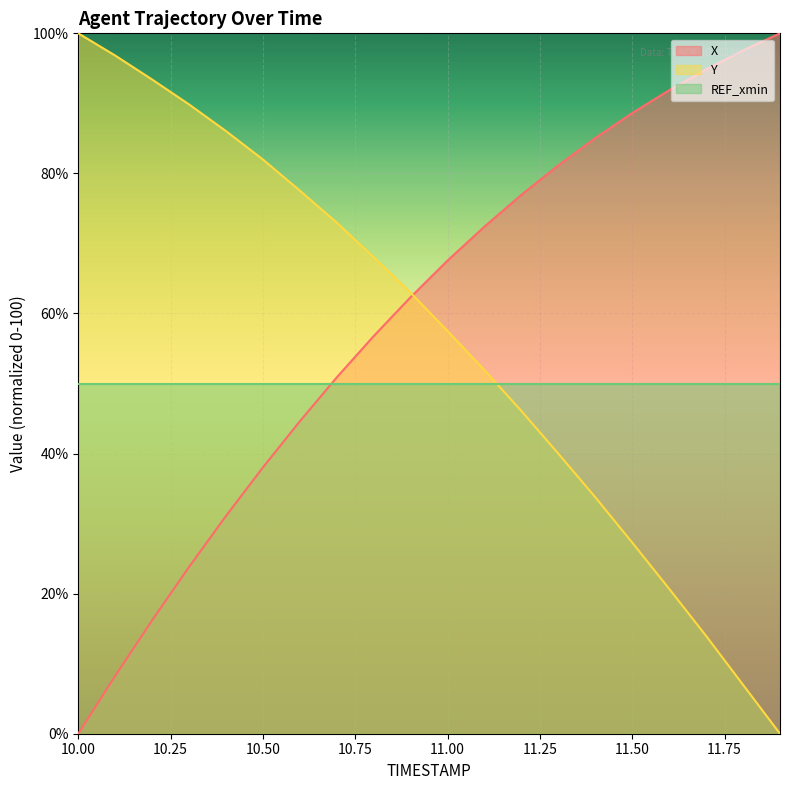

What is the sum of all Y values?

1127.7